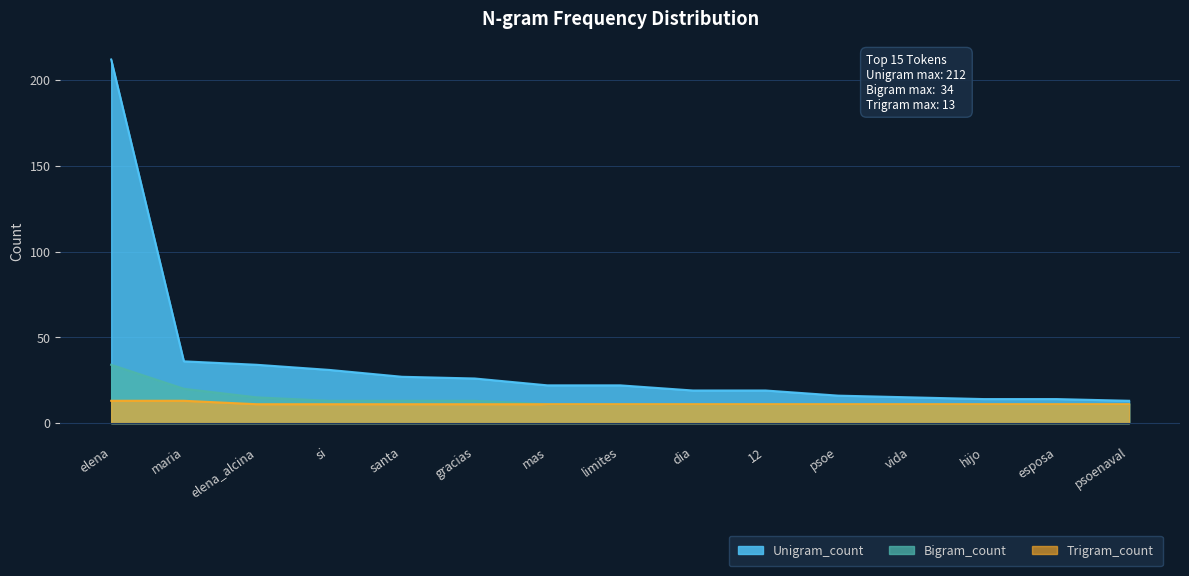

True or false: Unigram_count and Bigram_count intersect in this chart.

False